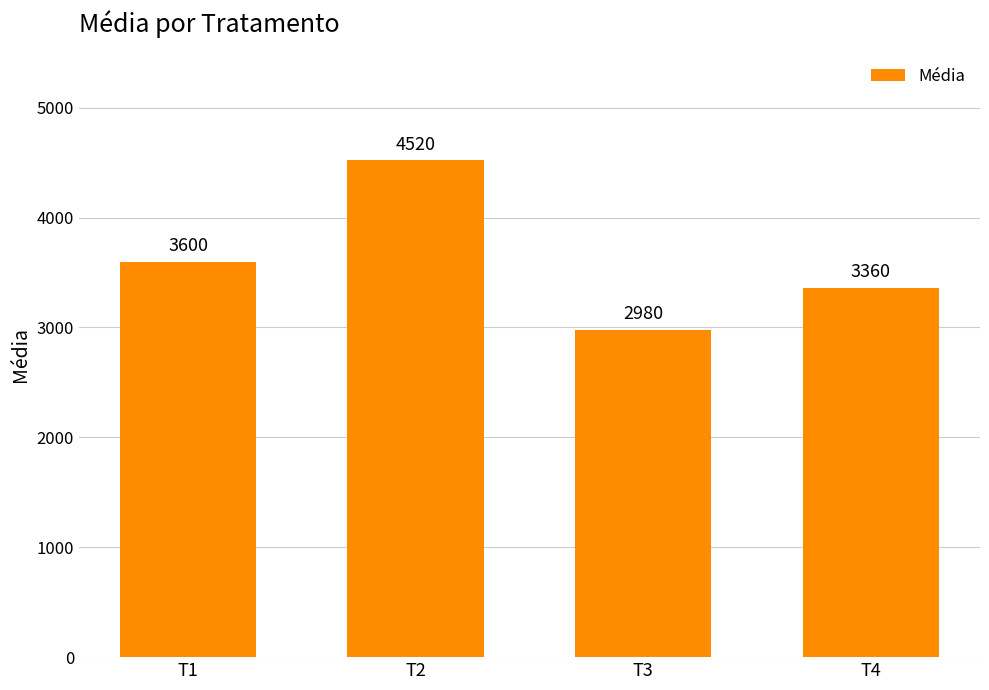

What is the ratio of the value at T3 to the value at T4?

0.9